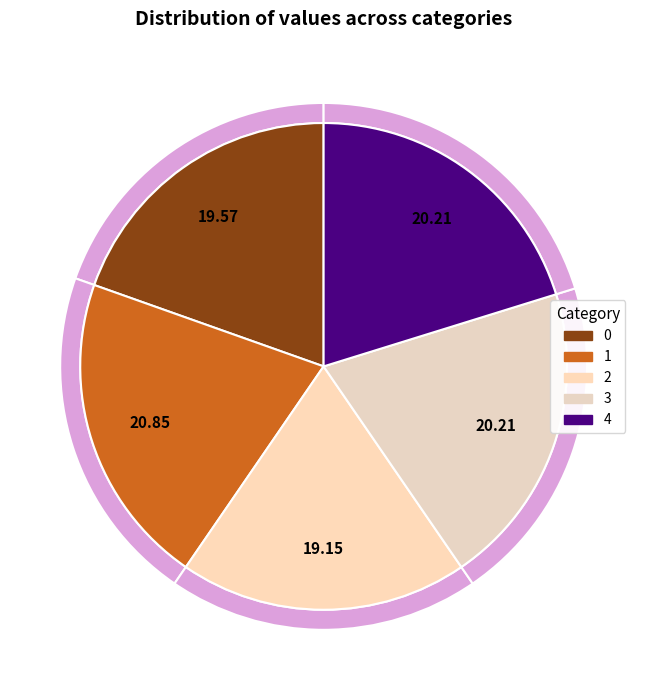

To the nearest percent, what is the difference between the 0 and 4 slice percentages?

1%